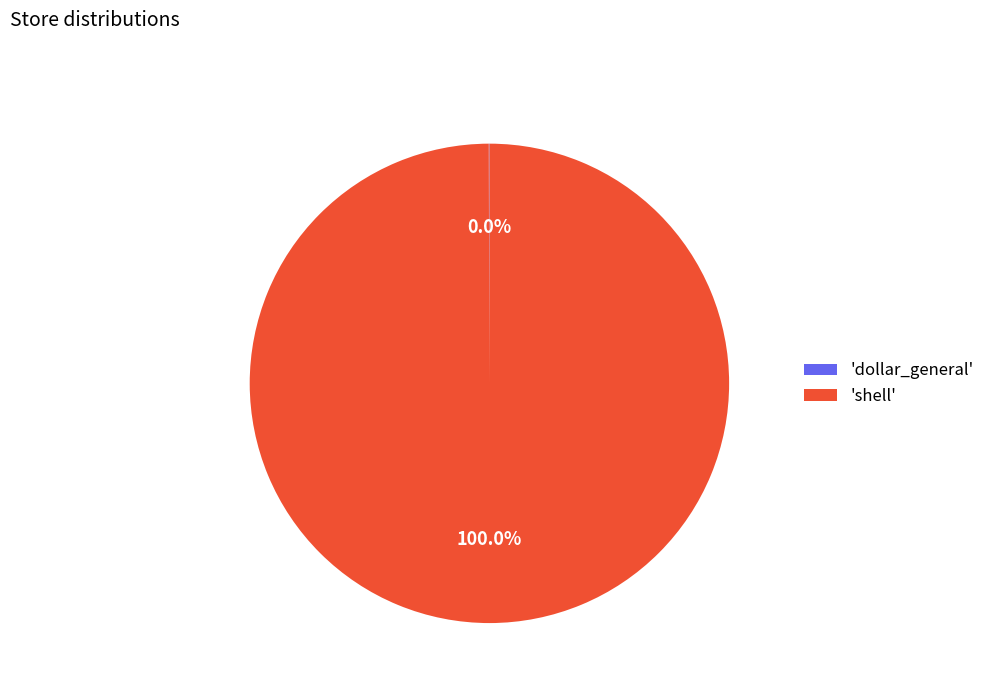

Which category accounts for the majority?

'shell'